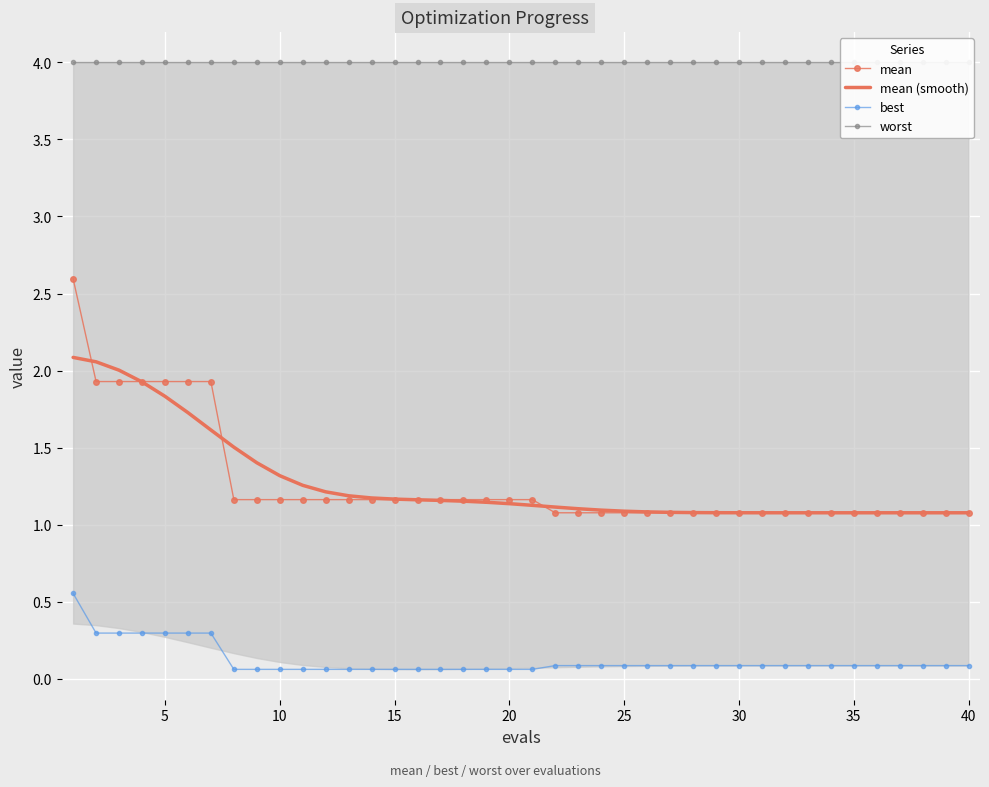

What is the average value of the worst series?

4.0